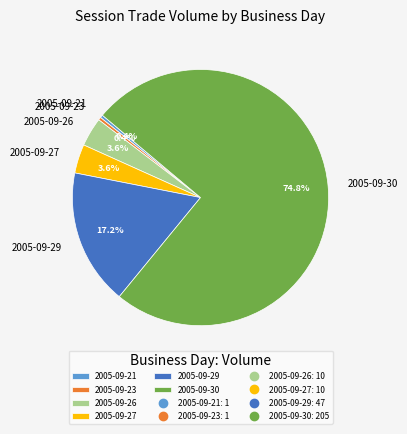

To the nearest percent, what portion does 2005-09-29 represent?

17%